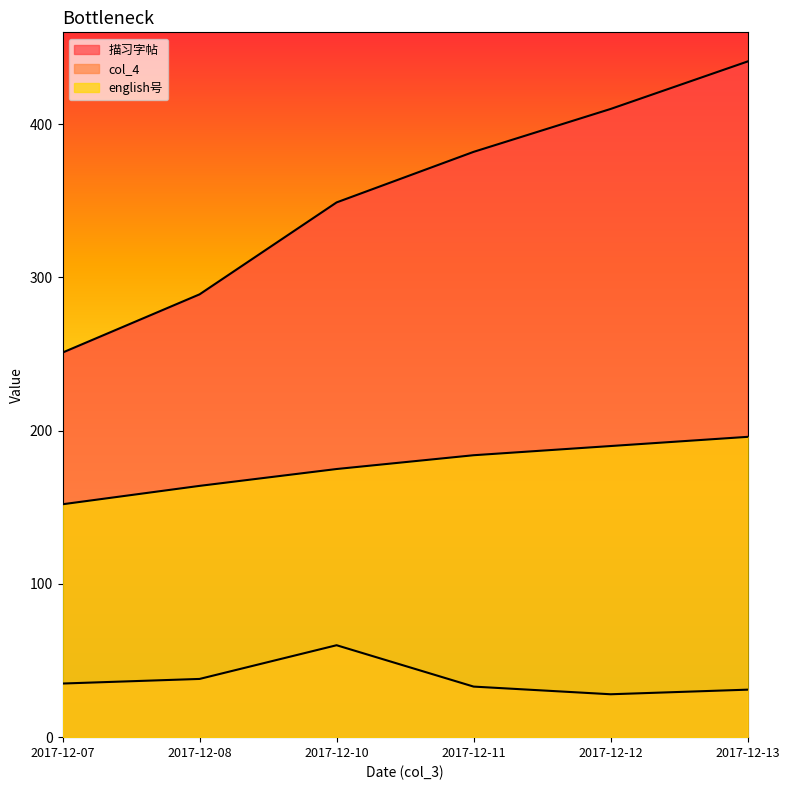

What is the value of the english号 point at the 6th from the left?

196